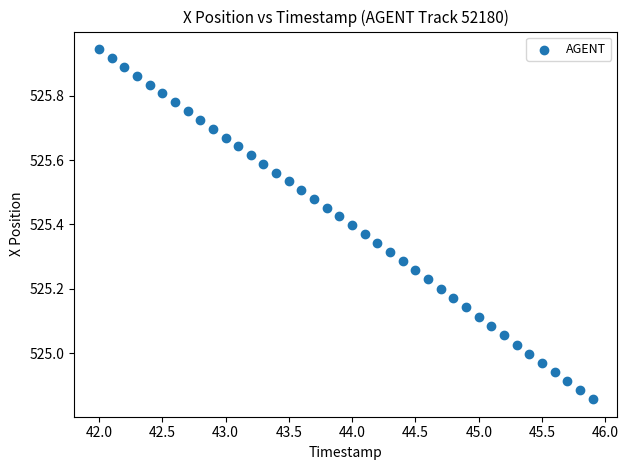

What is the range of X values (max minus min)?

3.9